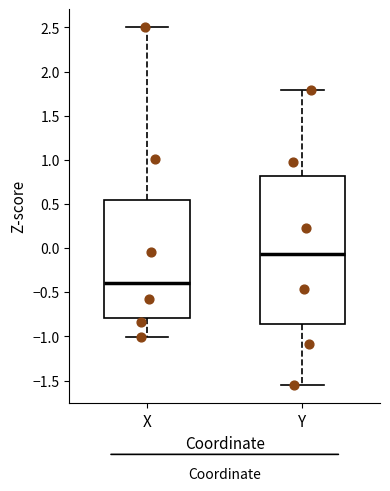

Which box is the tallest, from its lower edge to its upper edge?

Y